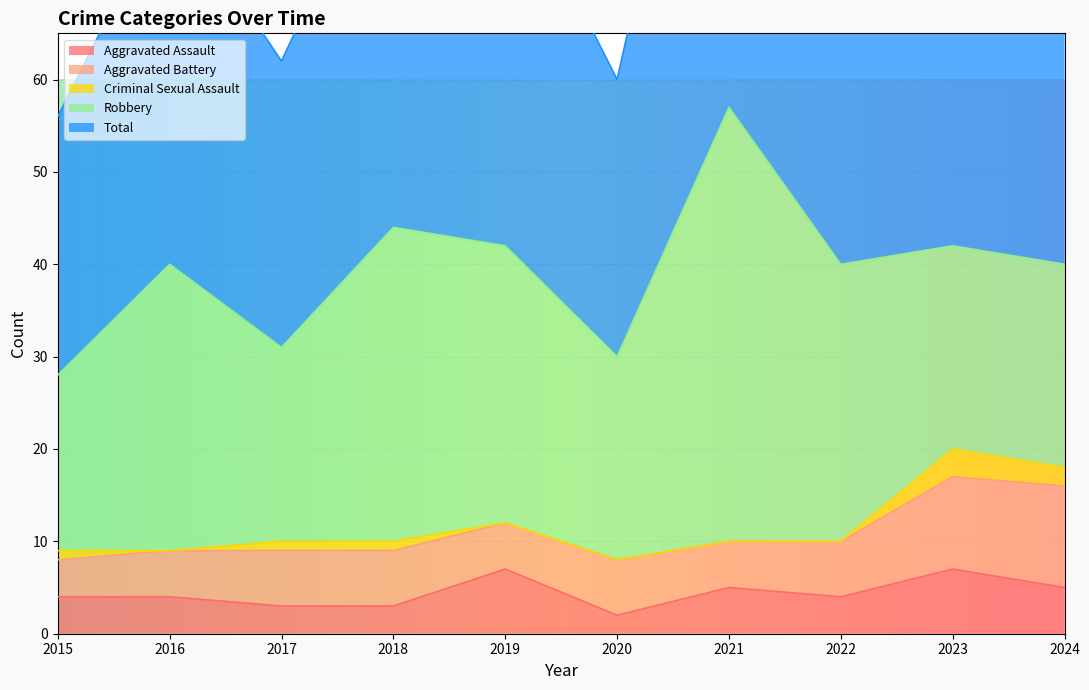

The Criminal Sexual Assault series shows 0 at 2019. True or false?

True